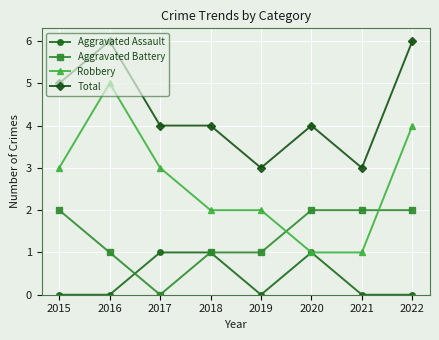

True or false: Aggravated Assault and Aggravated Battery cross at least once.

True